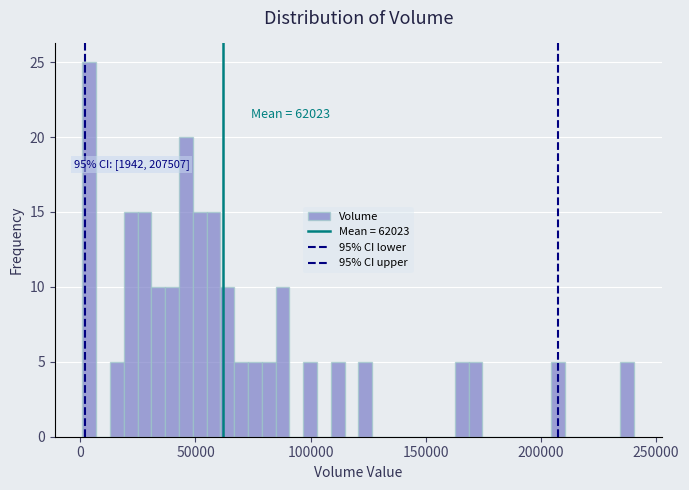

Around what value on the x-axis is the tallest bar? Give the approximate position of its centre, as read against the axis.

5000